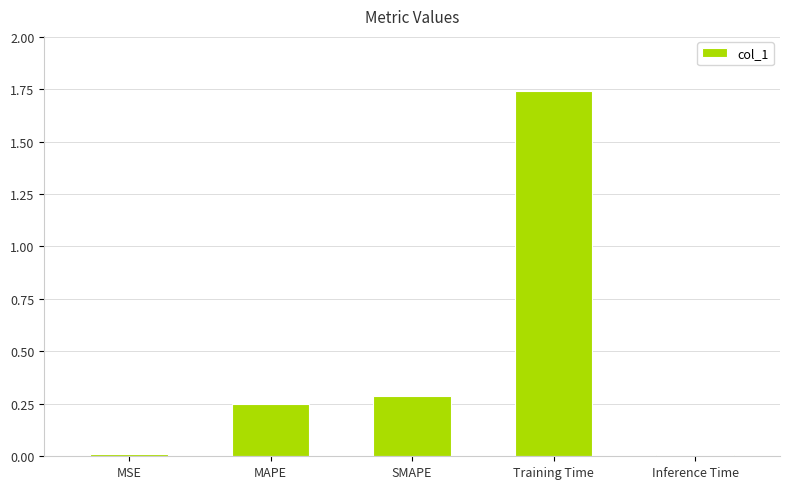

Which category has the highest value across all series?

Training Time